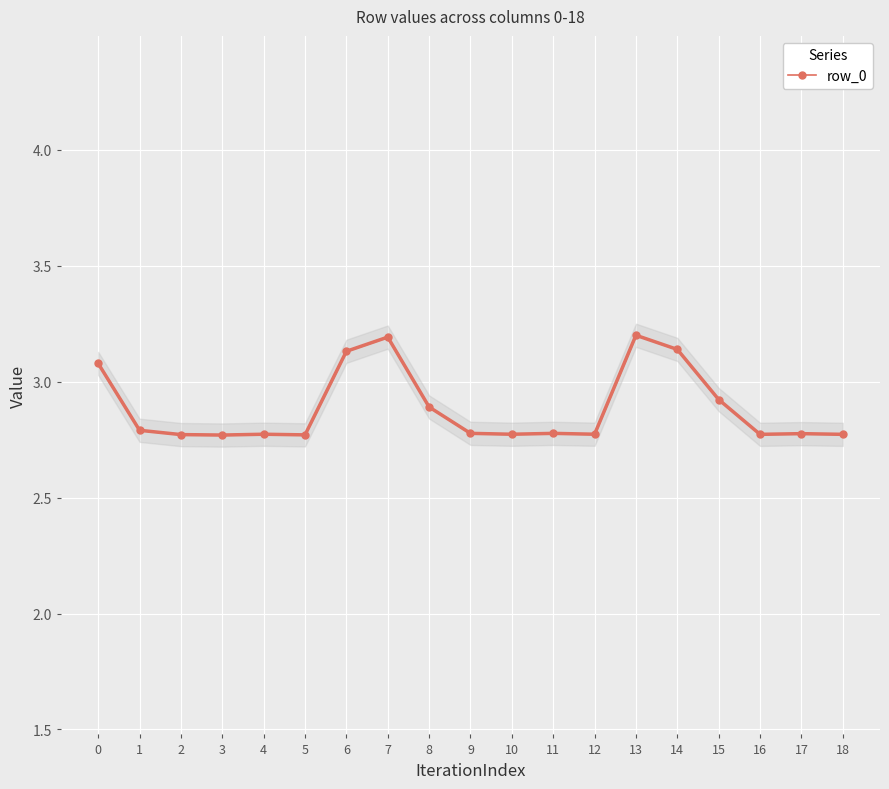

How many data points does each series have?

19